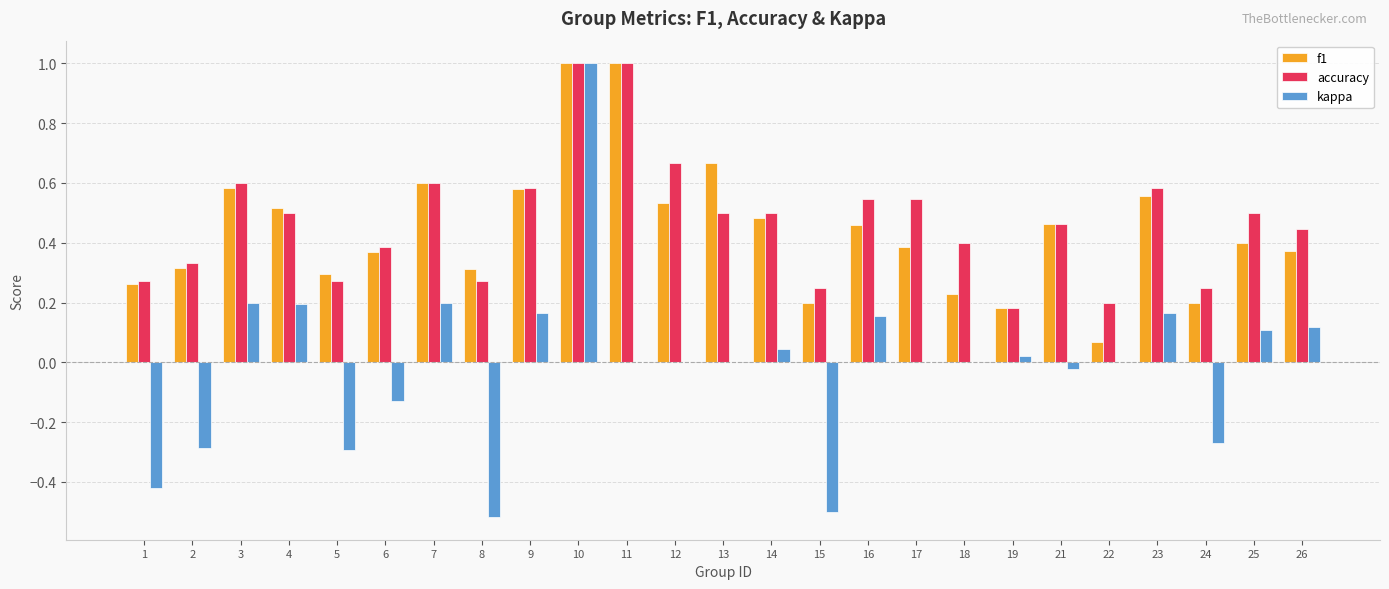

True or false: f1 has a value of 0.6 at 17.

False